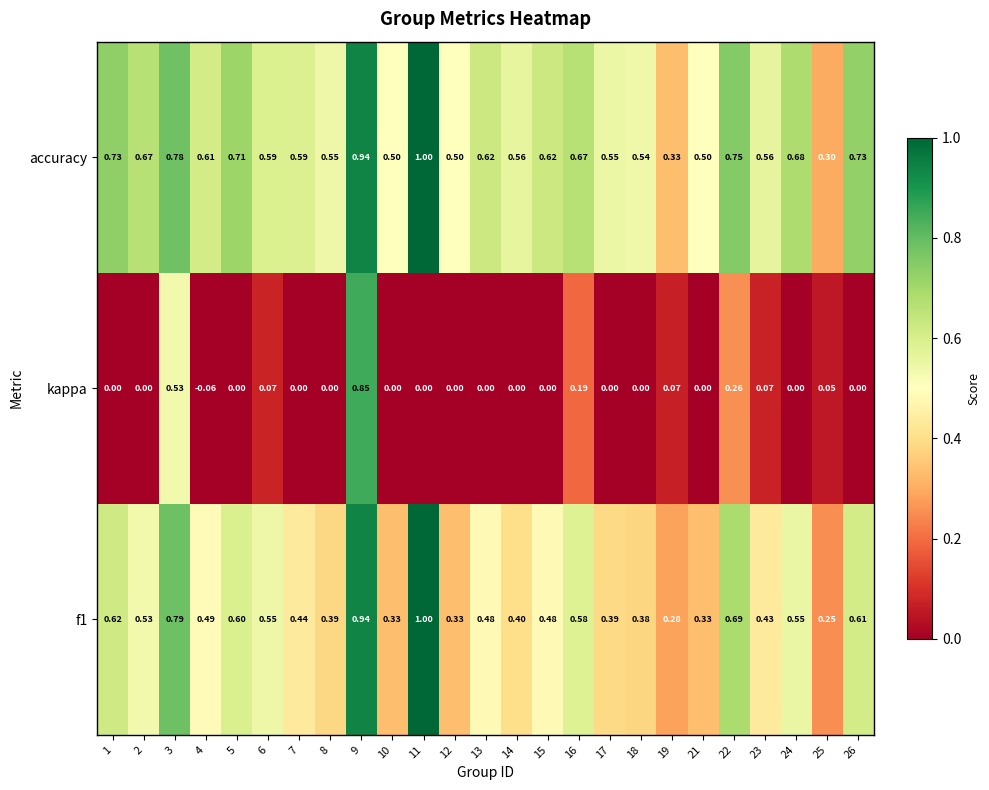

Is the value of f1 at 12 greater than the value of kappa at 1?

Yes